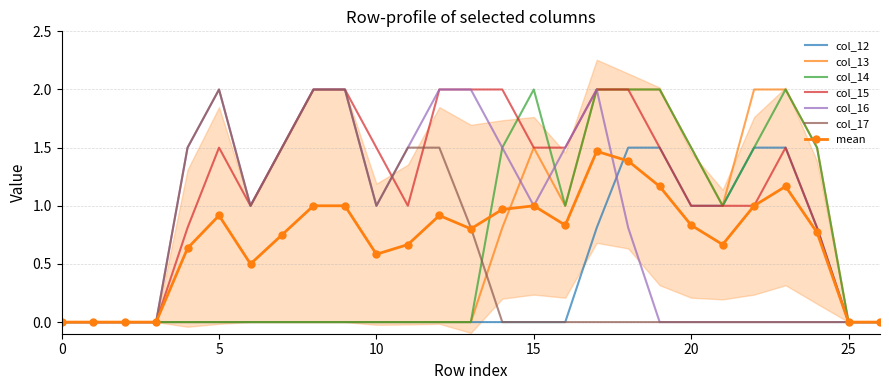

At how many categories does at least one series exceed 1?

19